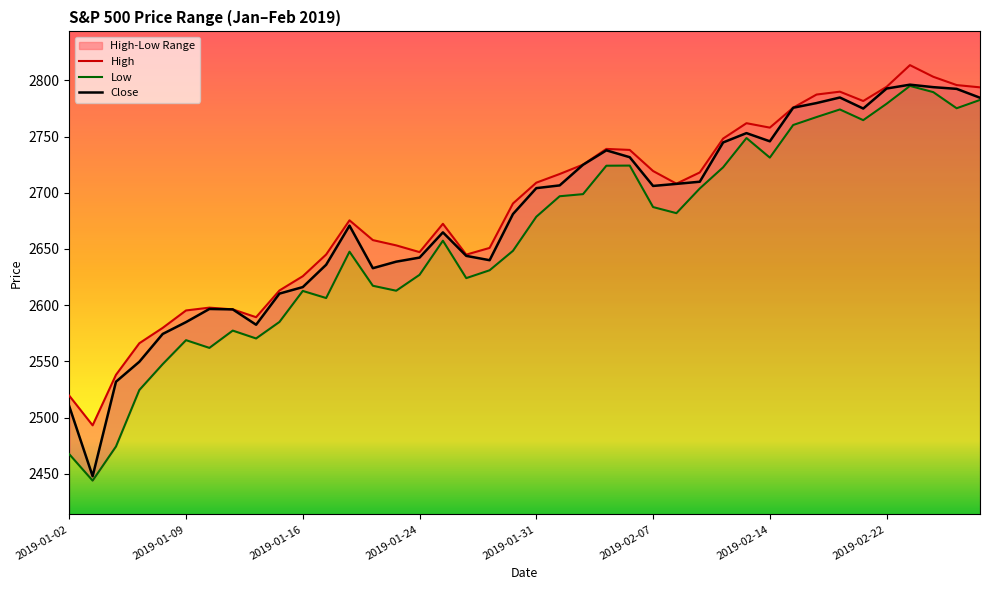

What is the maximum value for Close?

2796.1